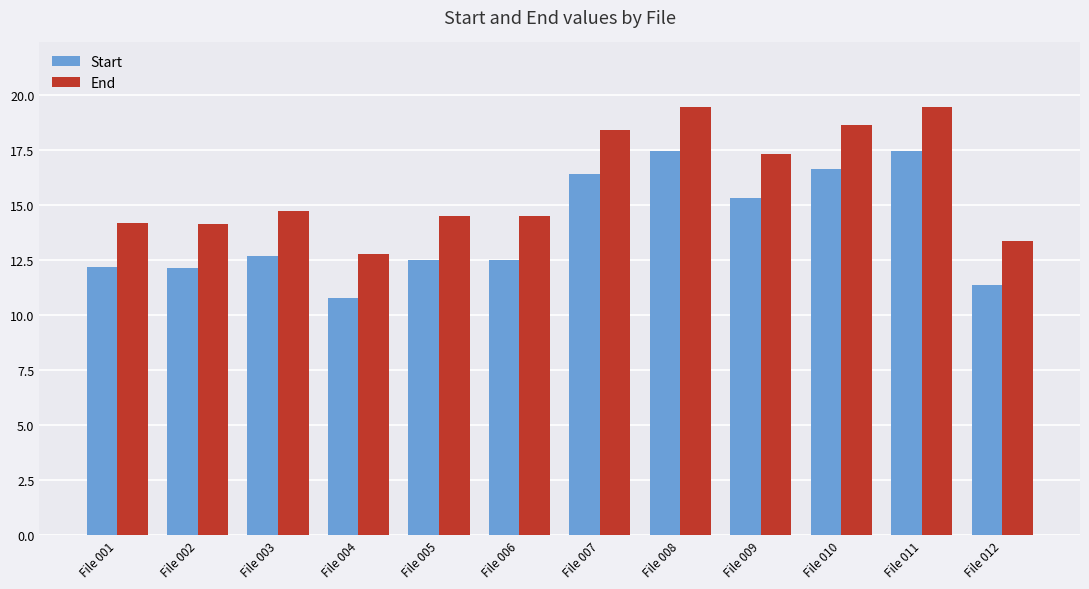

What is the difference between the maximum and minimum values in the End series?

6.7